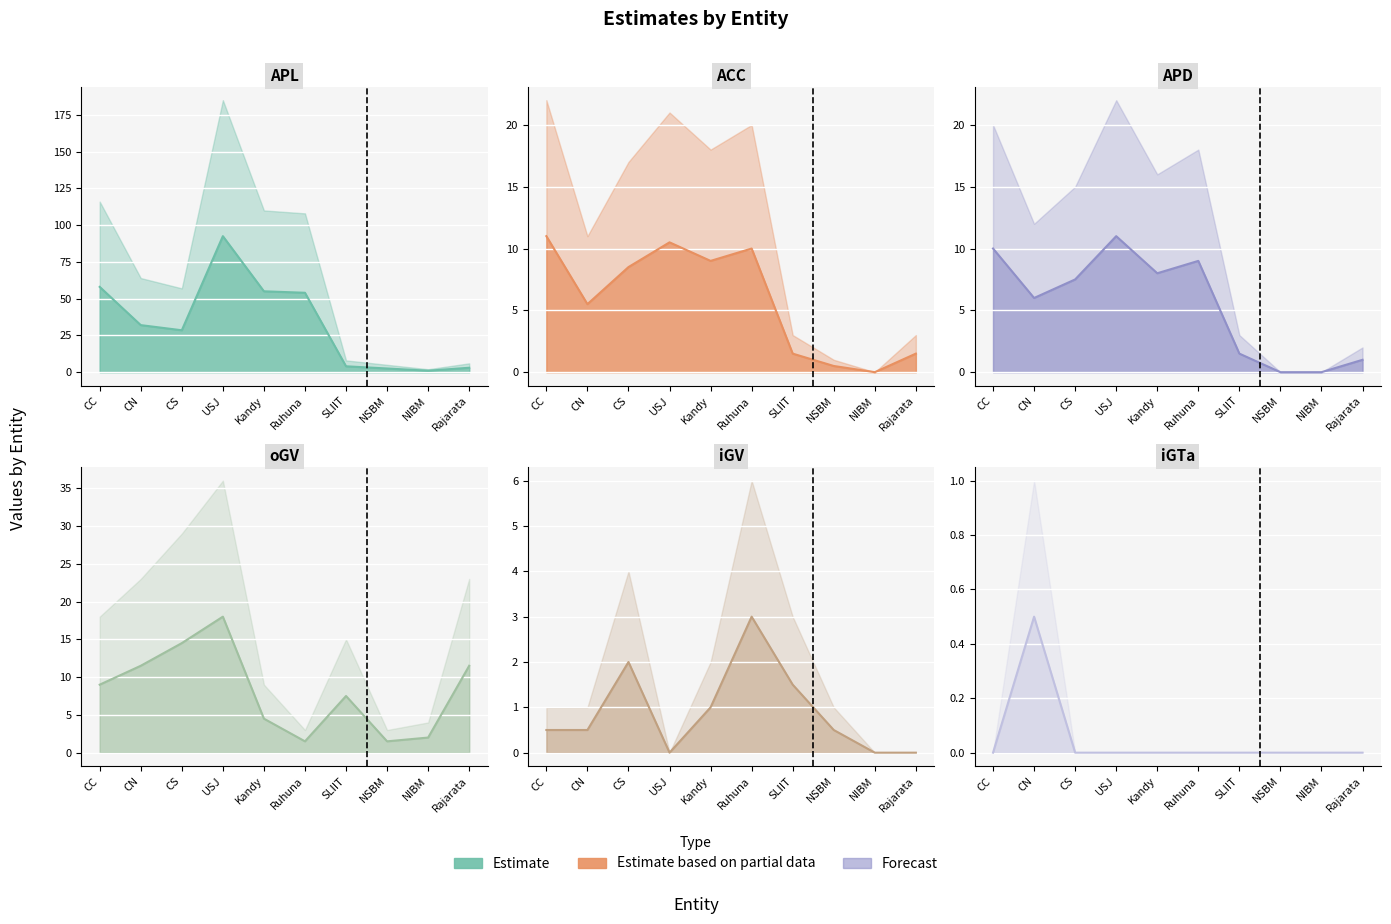

At which category does APD reach its first local peak?

USJ